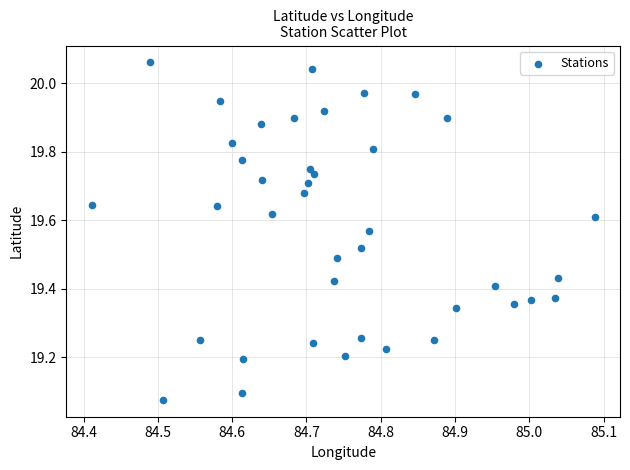

What is the range of Y values (max minus min)?

1.0